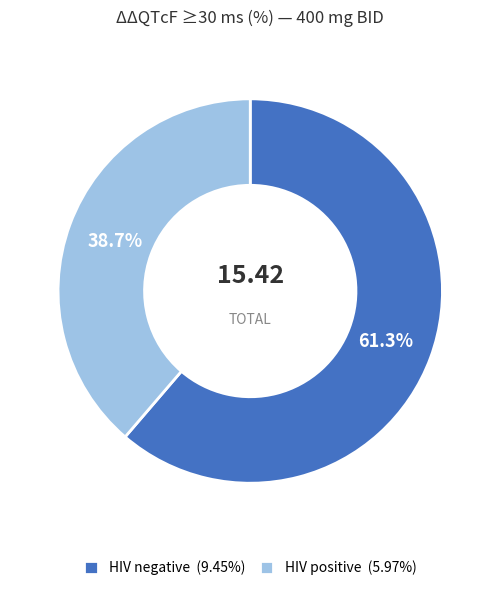

What percentage is the HIV positive slice, to the nearest percent?

39%